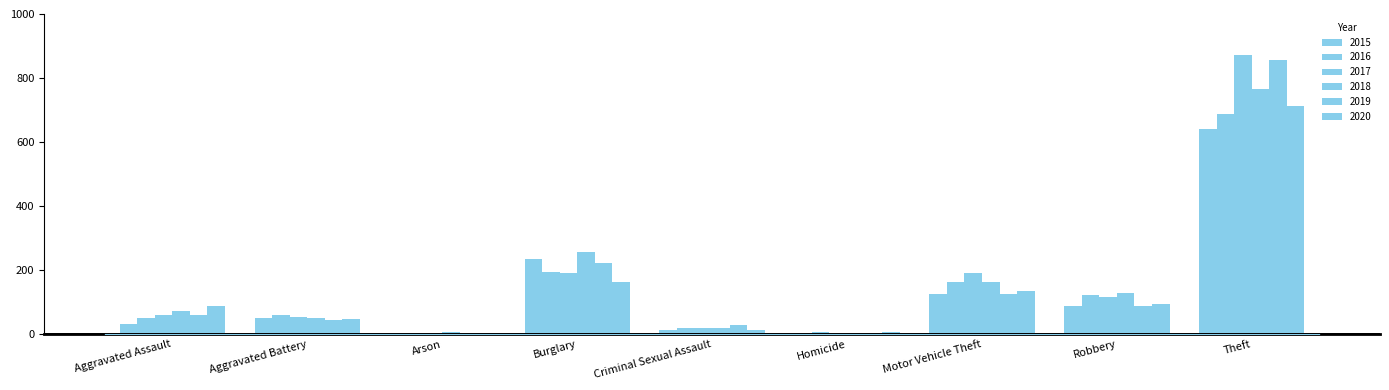

Count the number of data series in this chart.

6